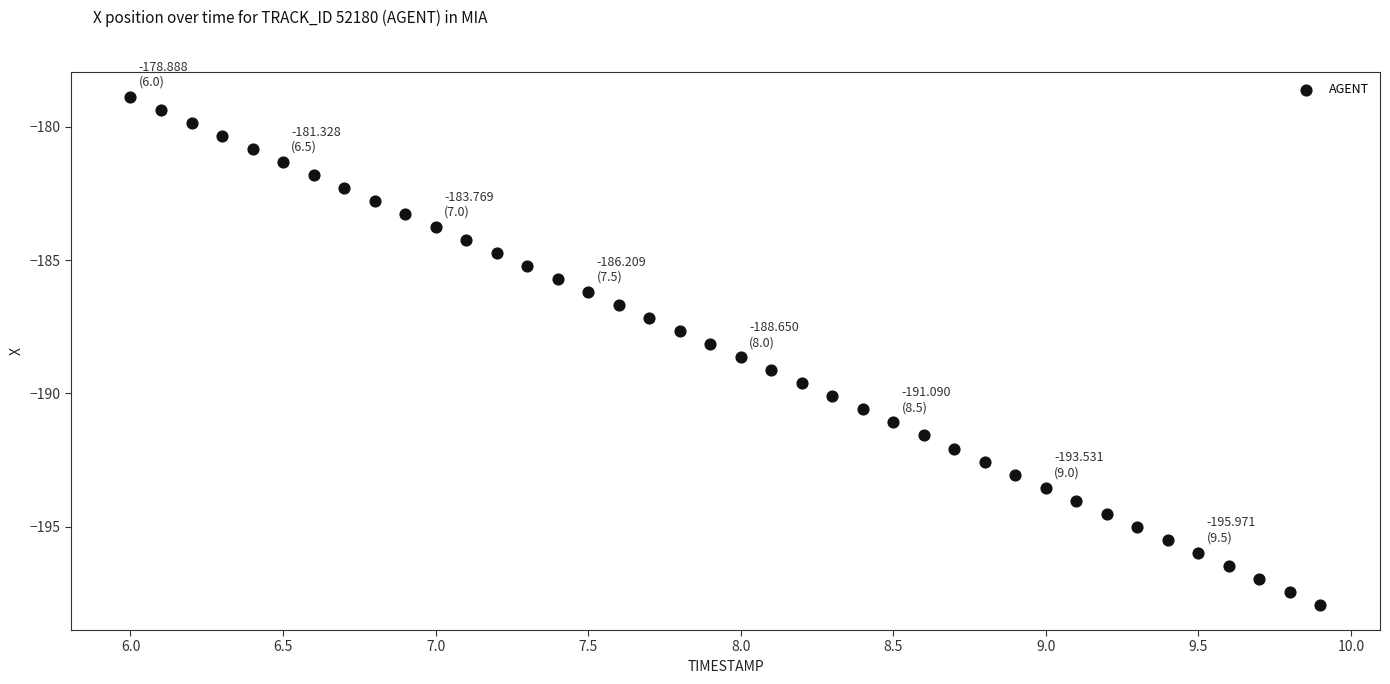

What is the range of X values (max minus min)?

3.9